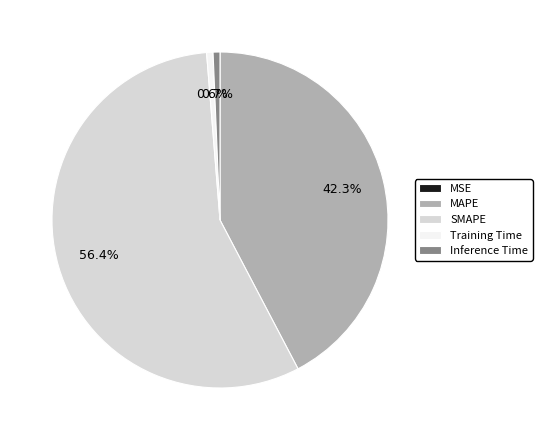

Combined, what portion of the pie is Inference Time and MAPE?

43.0%